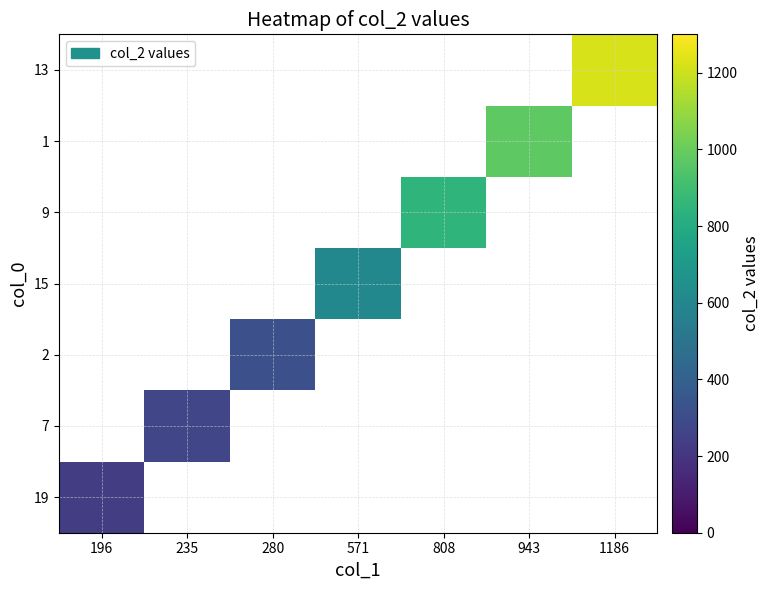

At which category is the sum across all series the highest?

1186